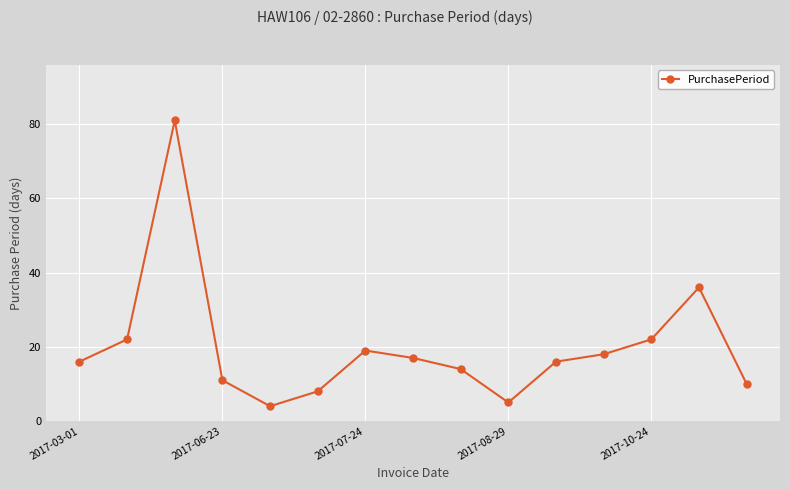

What is the value of the 6th point from the left?

8